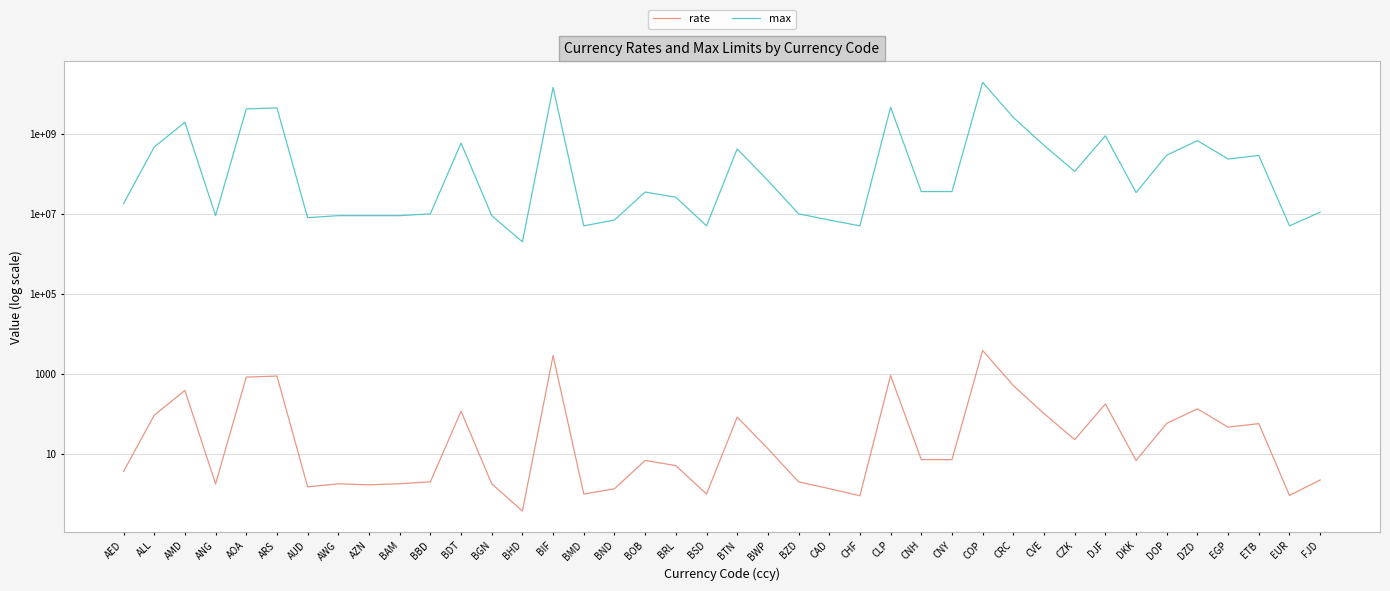

What is the value of the max point at the 34th from the left?

34000000.0